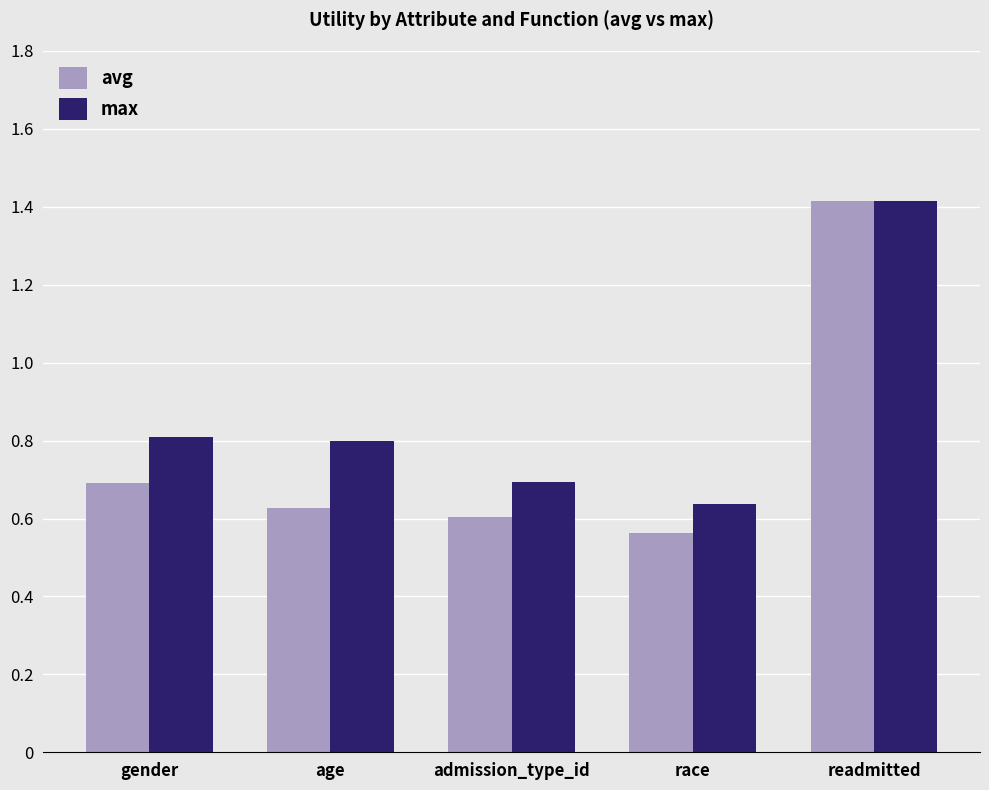

Which category has the lowest value in the max series?

race